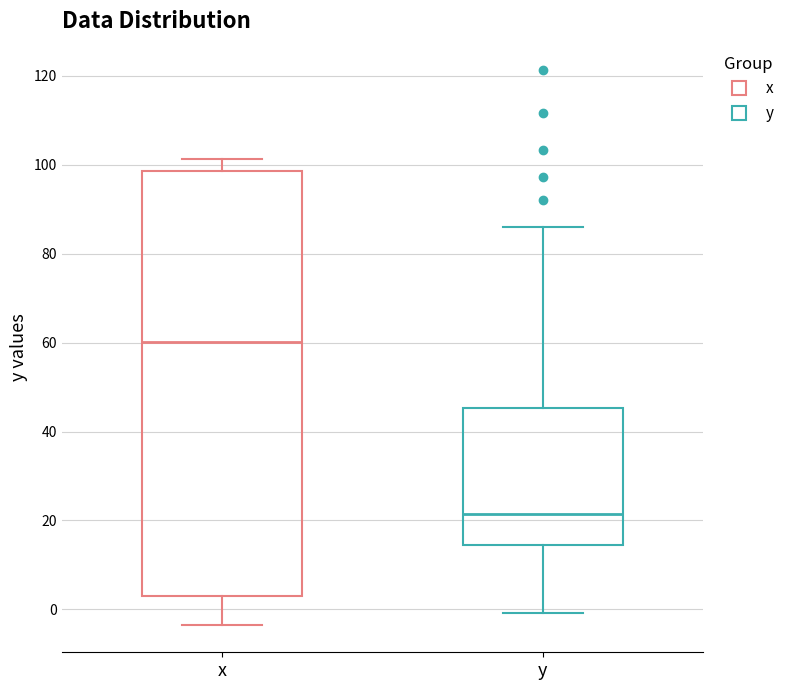

Comparing the boxes themselves (not the whiskers), which one is the tallest?

x